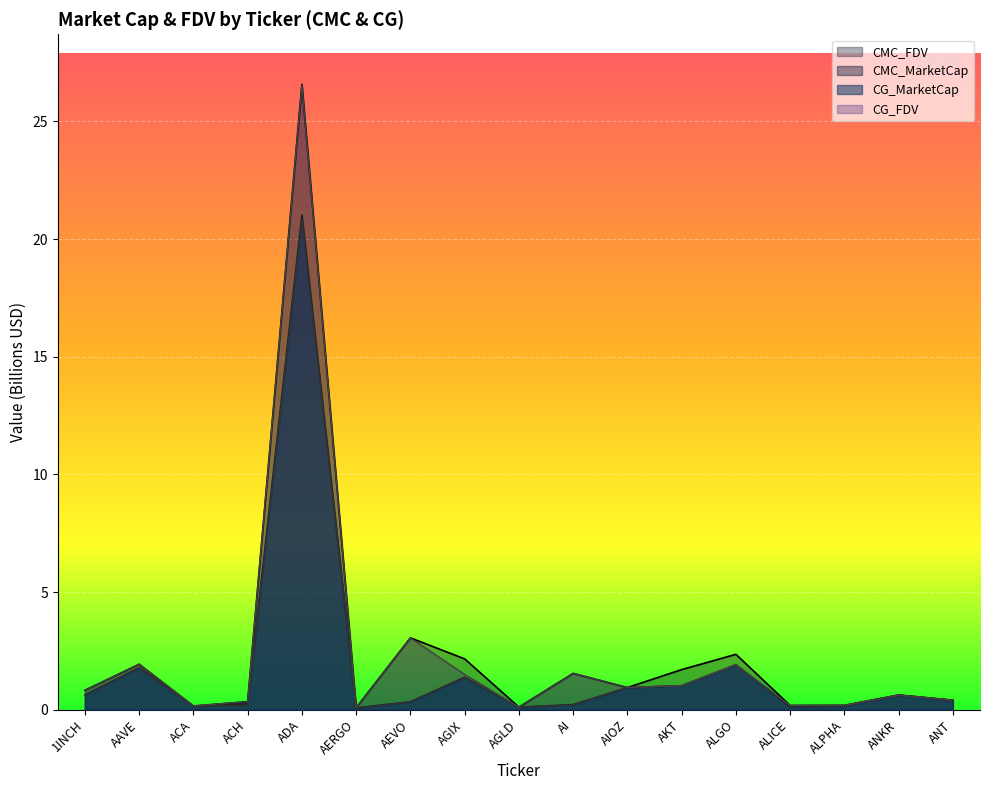

How many times do CMC_FDV and CG_FDV cross each other?

9